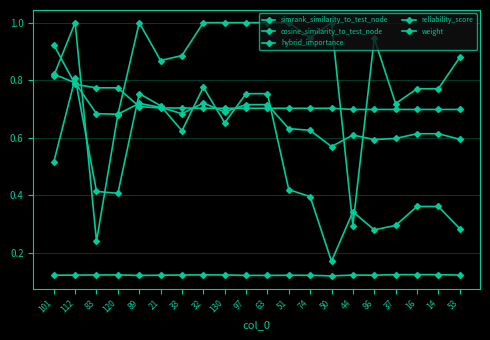

How many lines are shown in the chart?

5